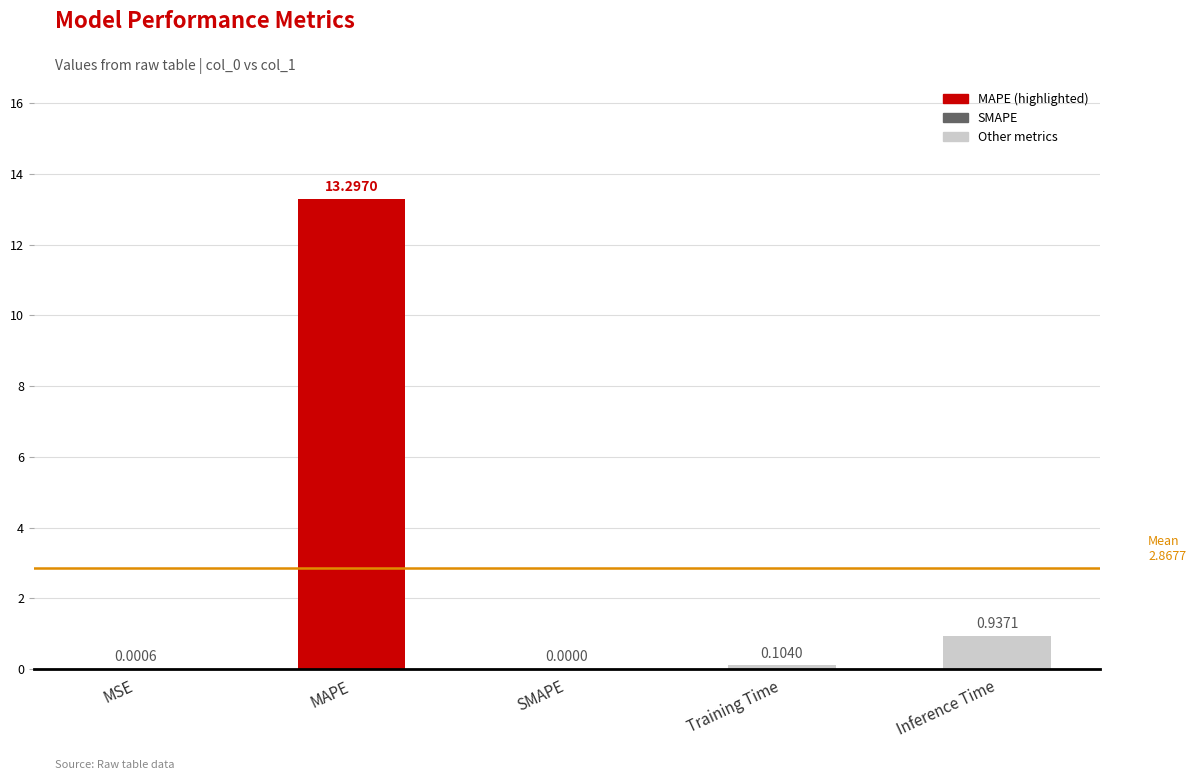

What is the sum of all values?

14.3